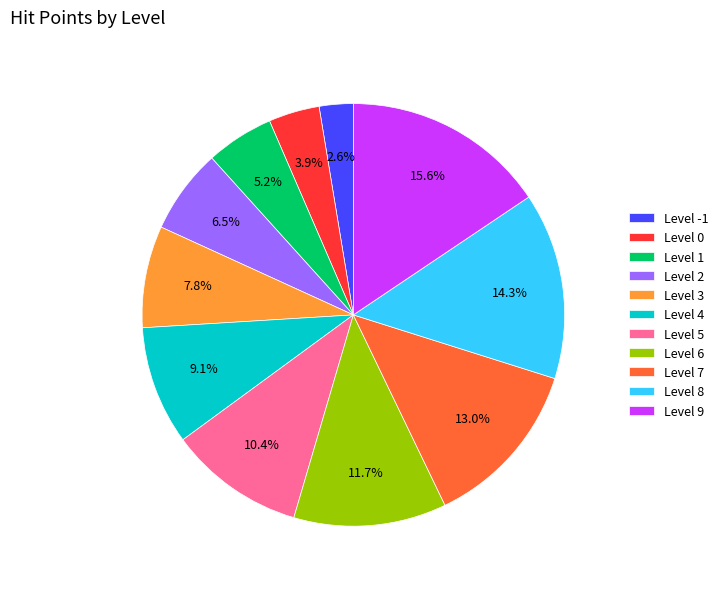

Rank the categories by value from highest to lowest.

Level 9, Level 8, Level 7, Level 6, Level 5, Level 4, Level 3, Level 2, Level 1, Level 0, Level -1